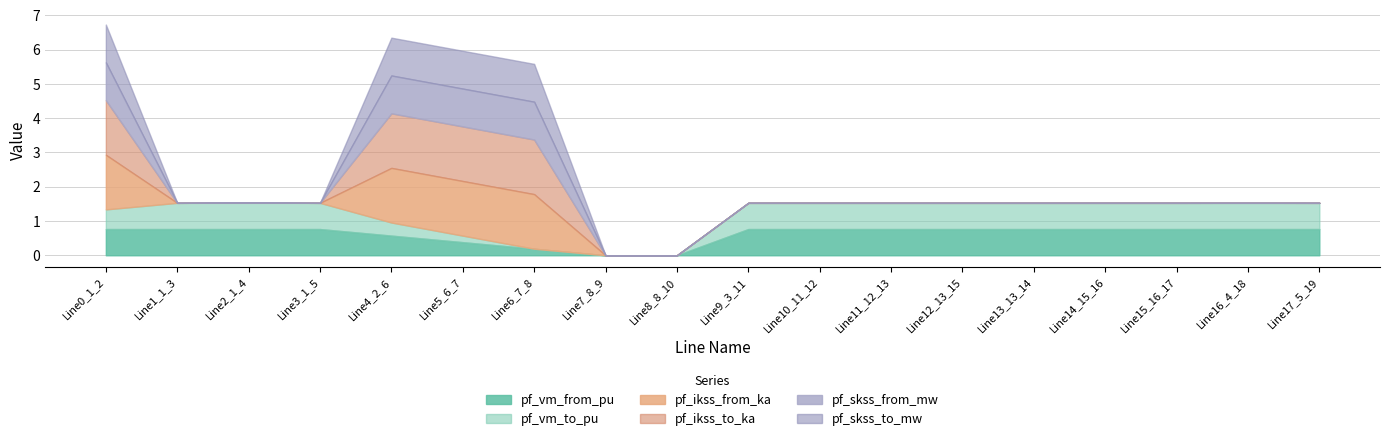

True or false: pf_skss_from_mw and pf_ikss_from_ka intersect in this chart.

False